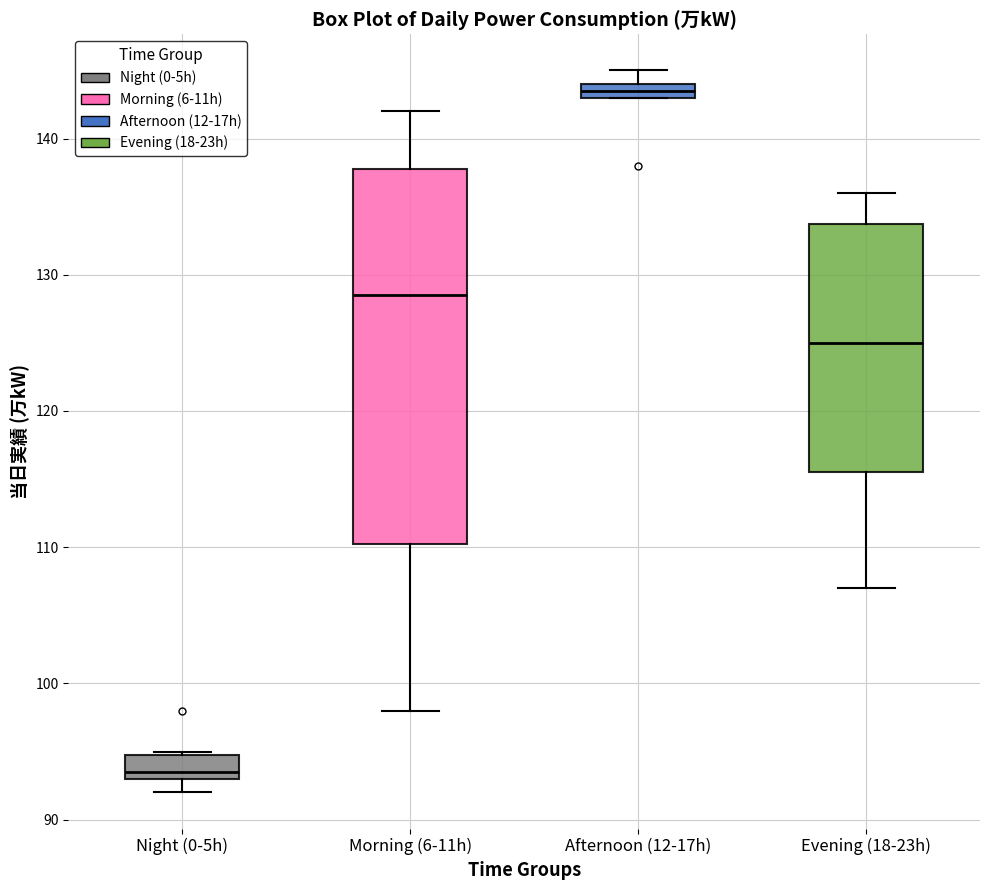

Where is the lower edge of the box for Morning (6-11h) on the y-axis? The values are not printed on the chart, so give them approximately, as read against the axis.

110